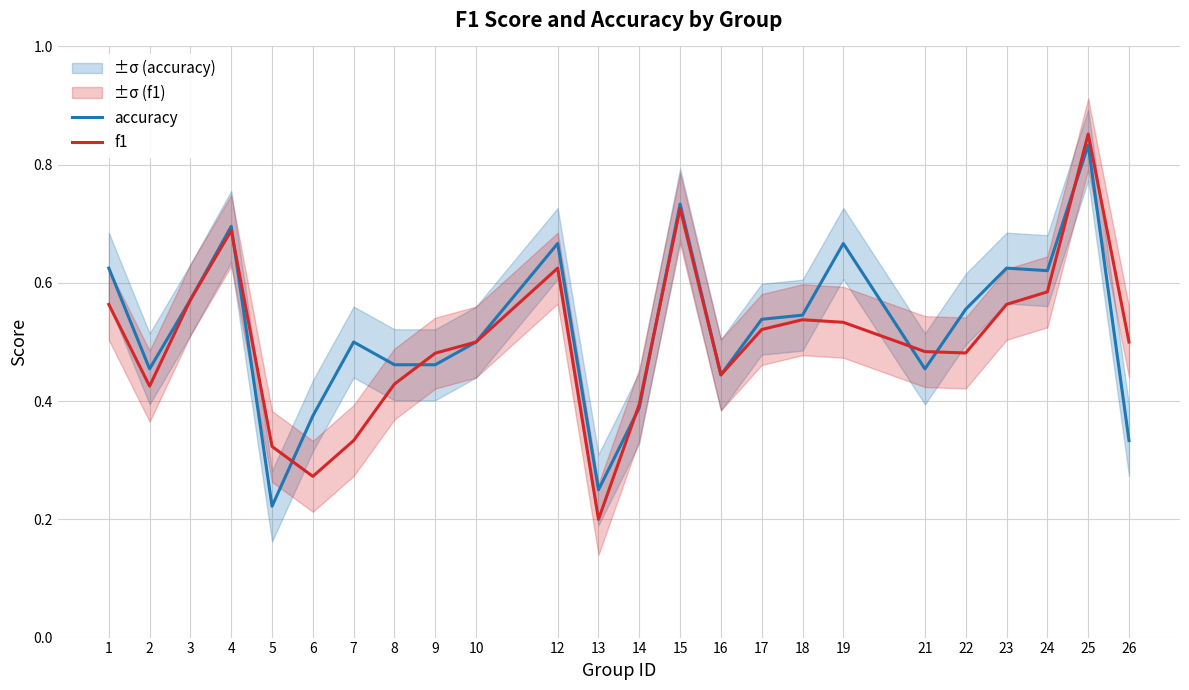

At which category does f1 reach its first local valley?

2